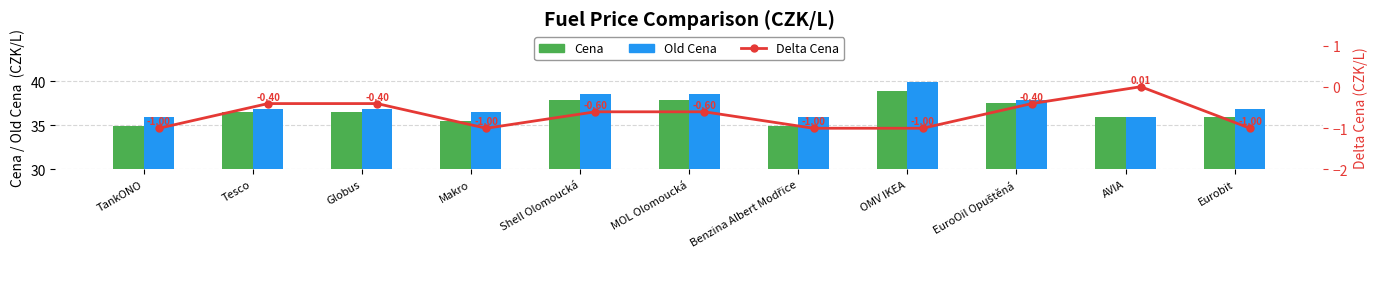

At how many categories does at least one series exceed 3?

11